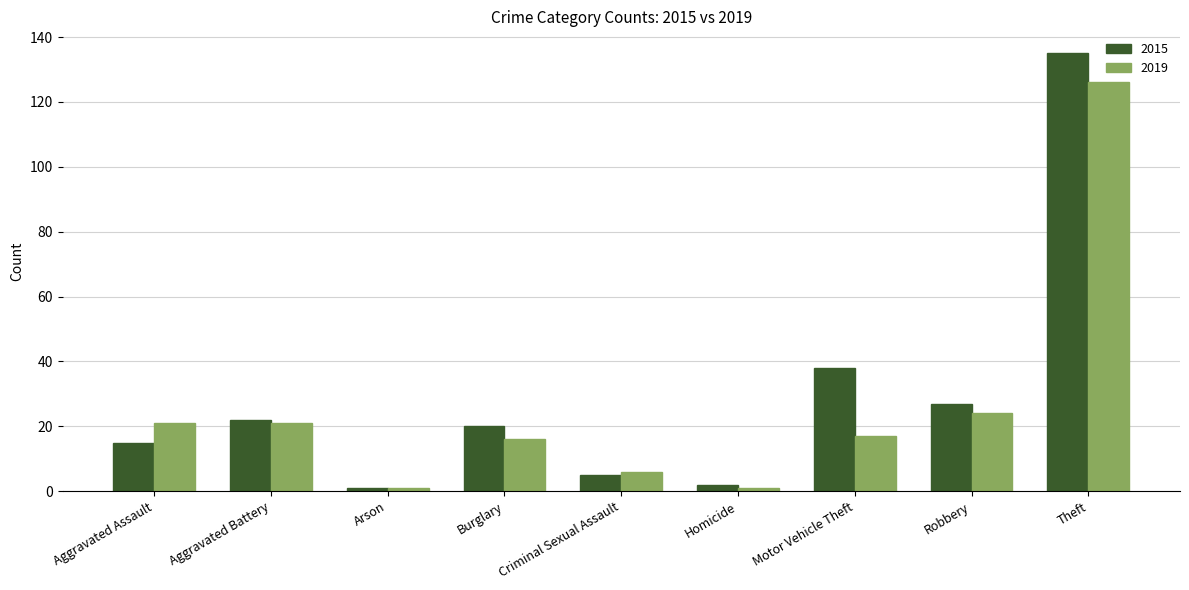

Reading left to right, what are all the values shown in this chart?

2015: 15	22	1	20	5	2	38	27	135
2019: 21	21	1	16	6	1	17	24	126